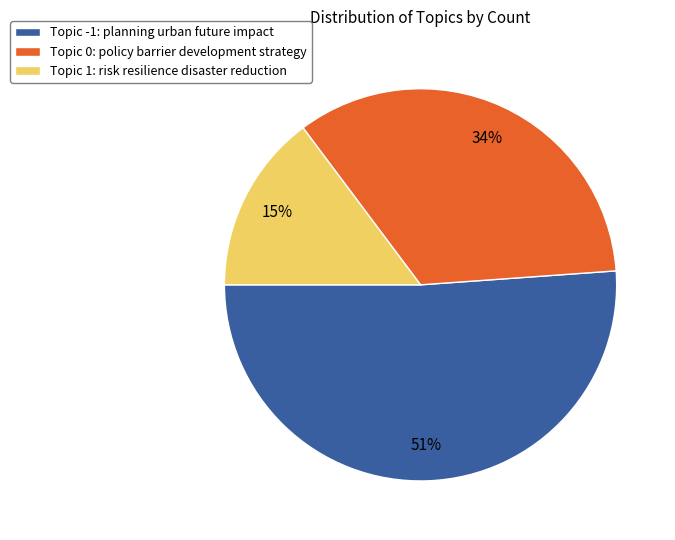

Which slice is the largest?

Topic -1: planning urban future impact